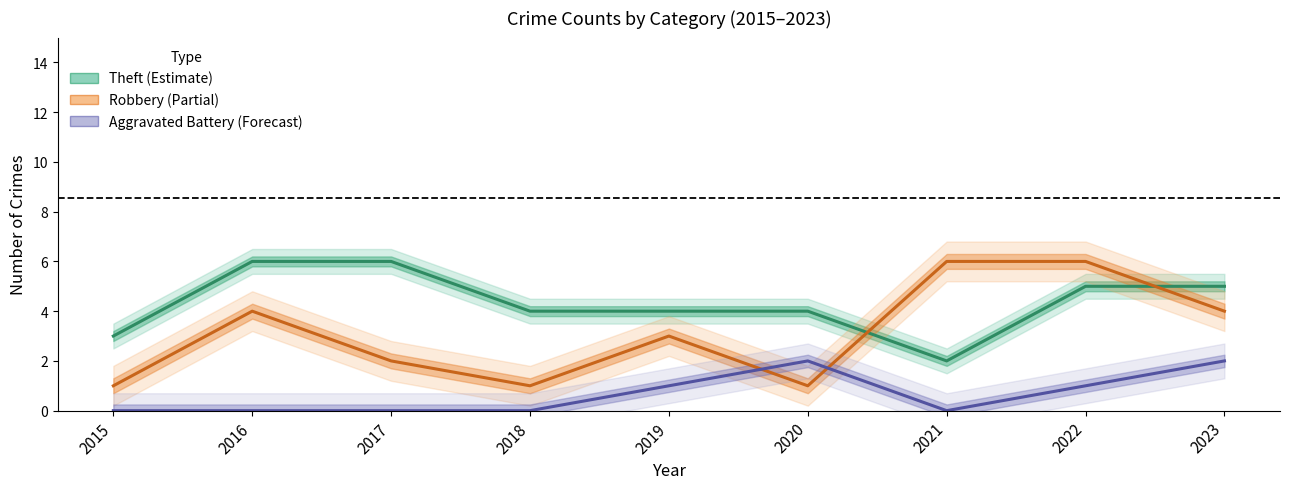

True or false: Aggravated Battery has a value of 1 at 2018.

False